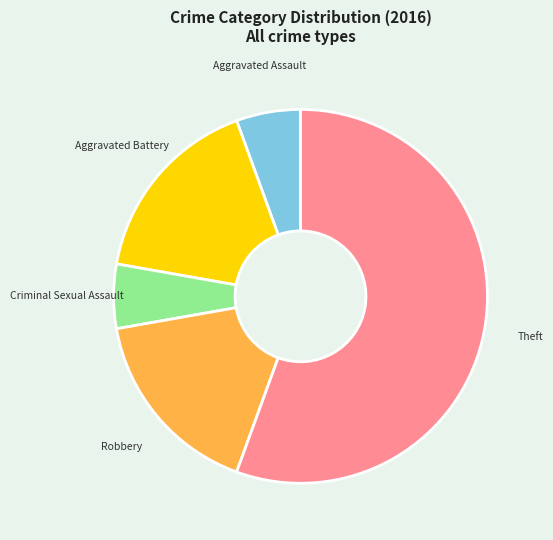

Count the number of slices in the pie.

5